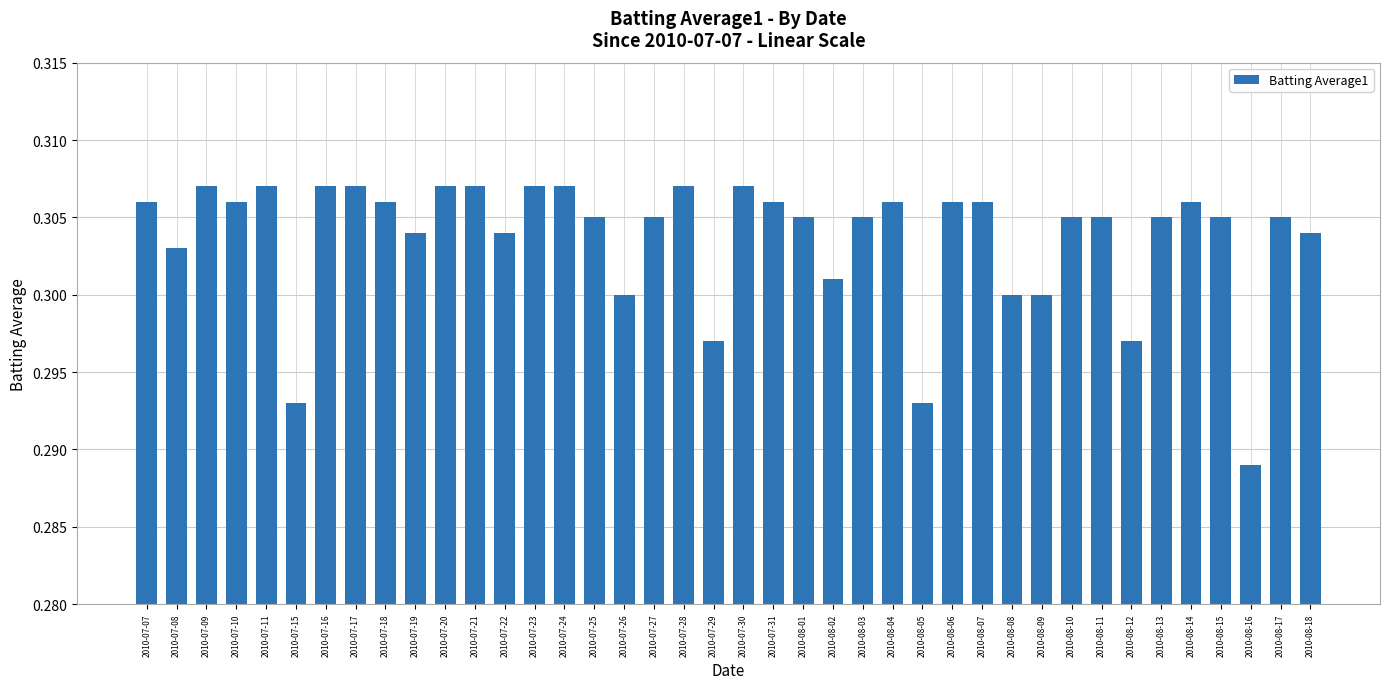

What is the sum of all values?

12.1